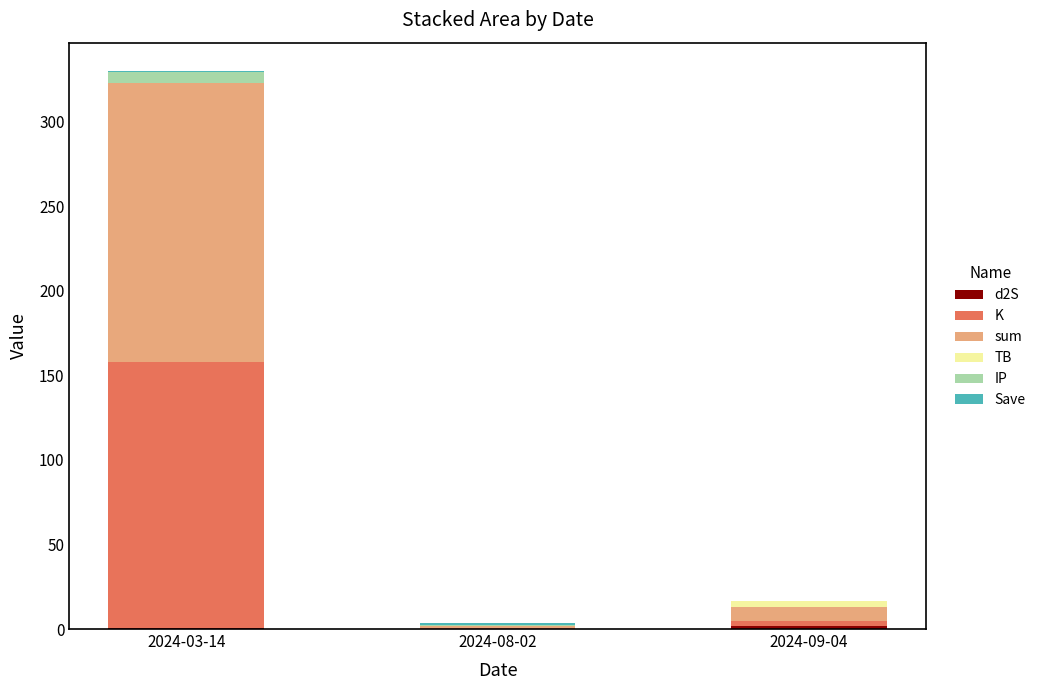

At which category is the sum across all series the highest?

2024-03-14